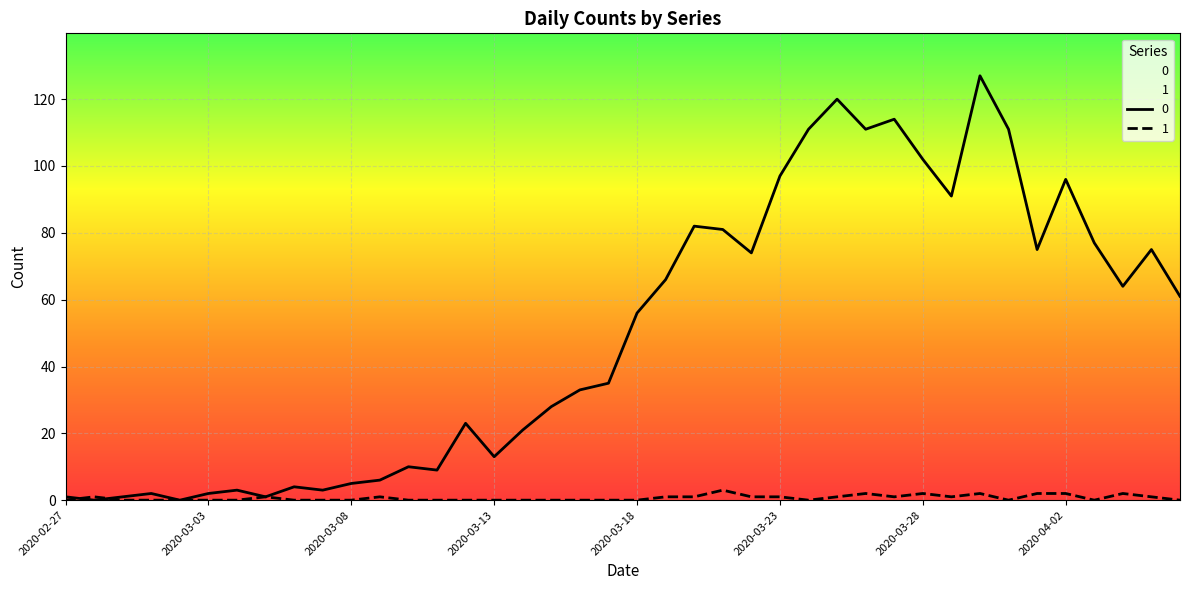

Where is the first local maximum for 1?

2020-02-28